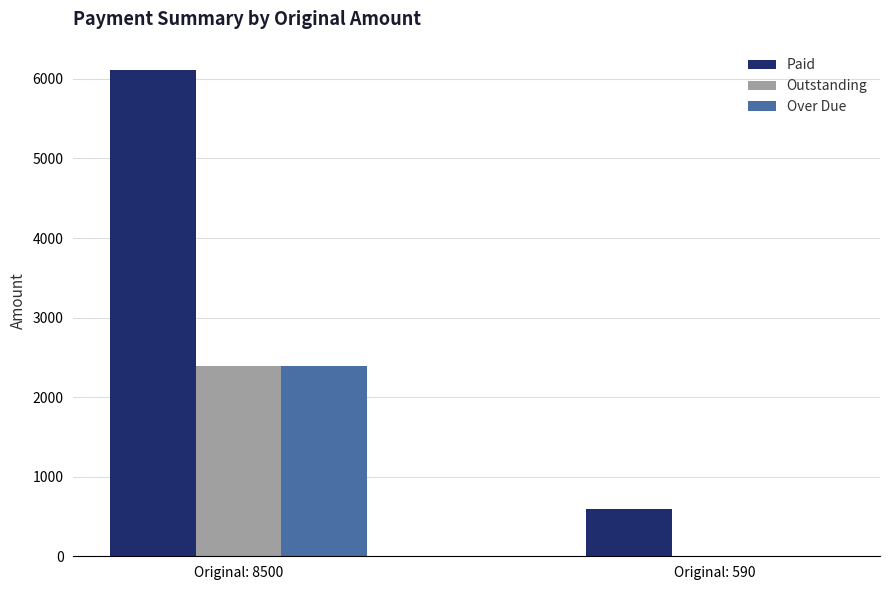

The Over Due series shows 1153 at Original: 8500. True or false?

False